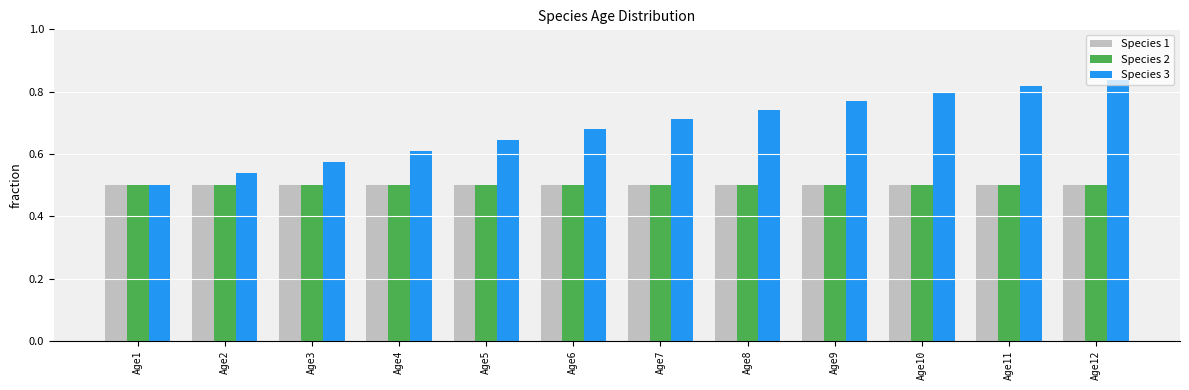

How many bars are there in each group?

3